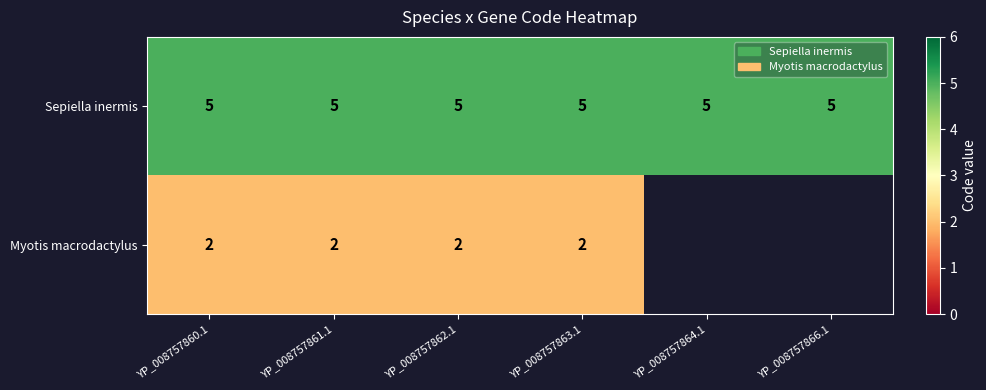

At how many categories does at least one series exceed 4?

6